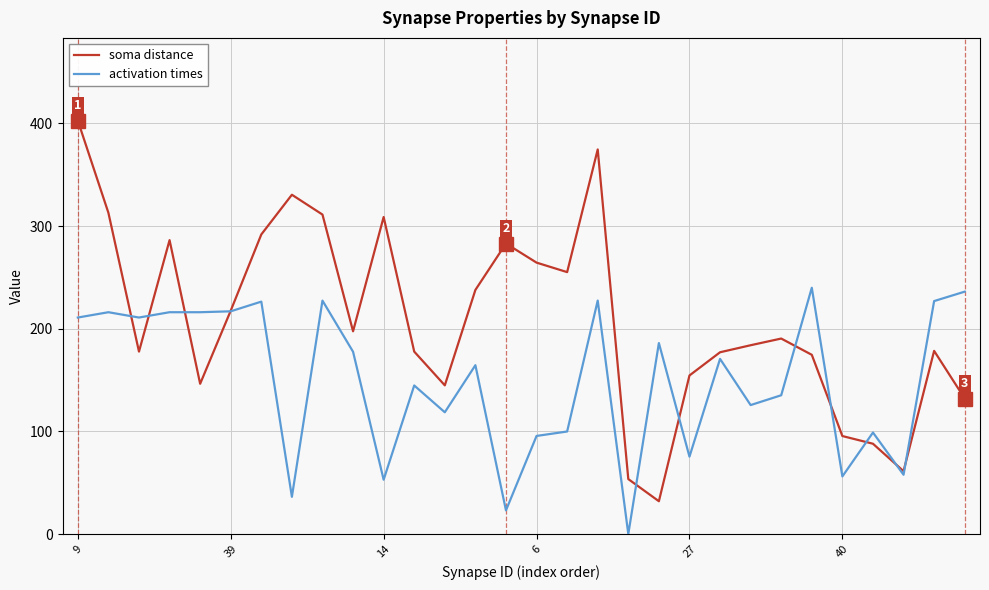

What is the greatest value displayed?

402.7